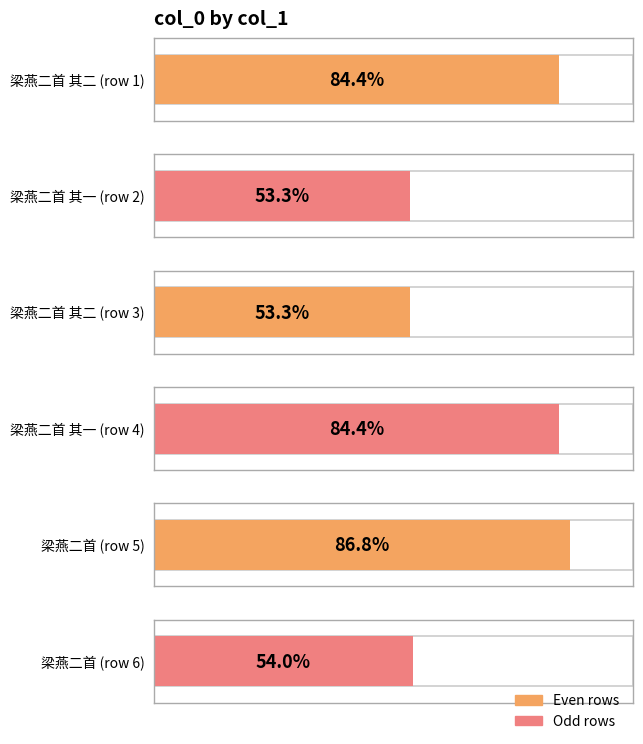

At which category does the chart reach its minimum across all series?

梁燕二首 其一